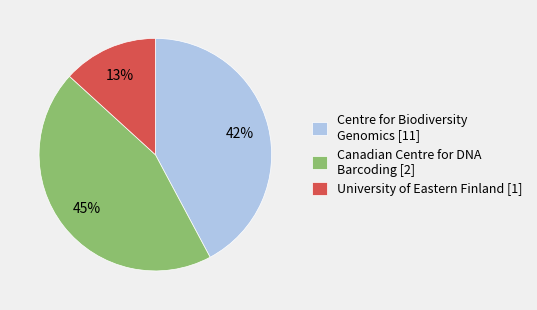

What is the smallest slice in the pie chart?

University of Eastern Finland [1]